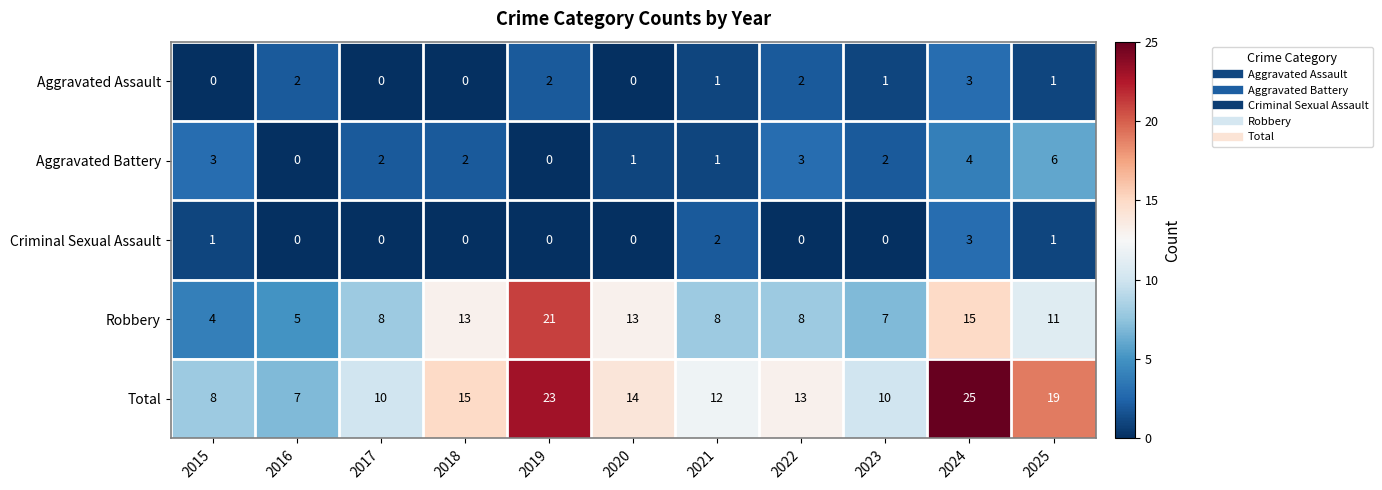

The value of Aggravated Assault at 2020 is 0. True or false?

True